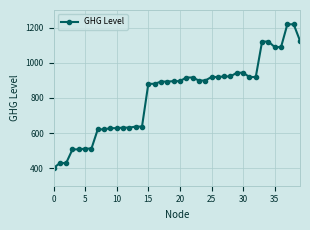

What is the maximum value shown in the chart?

1218.6